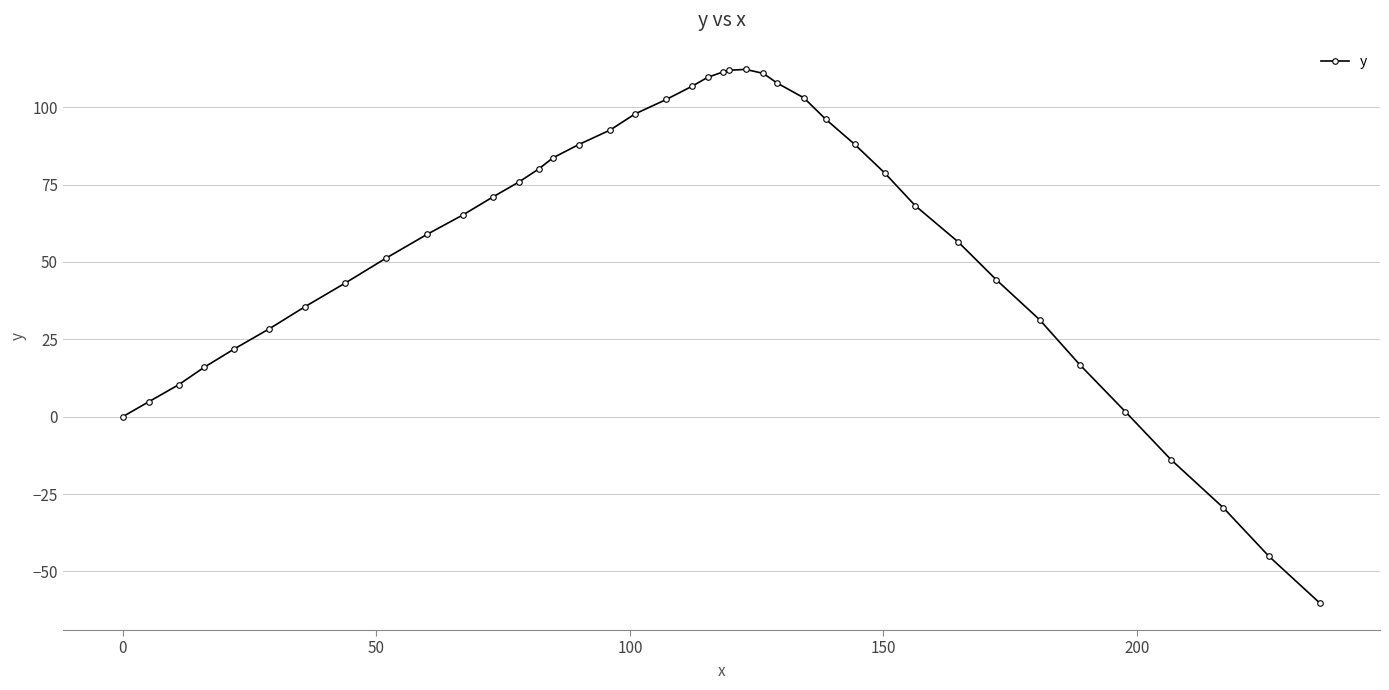

What is the value of the 12th point from the left?

71.0